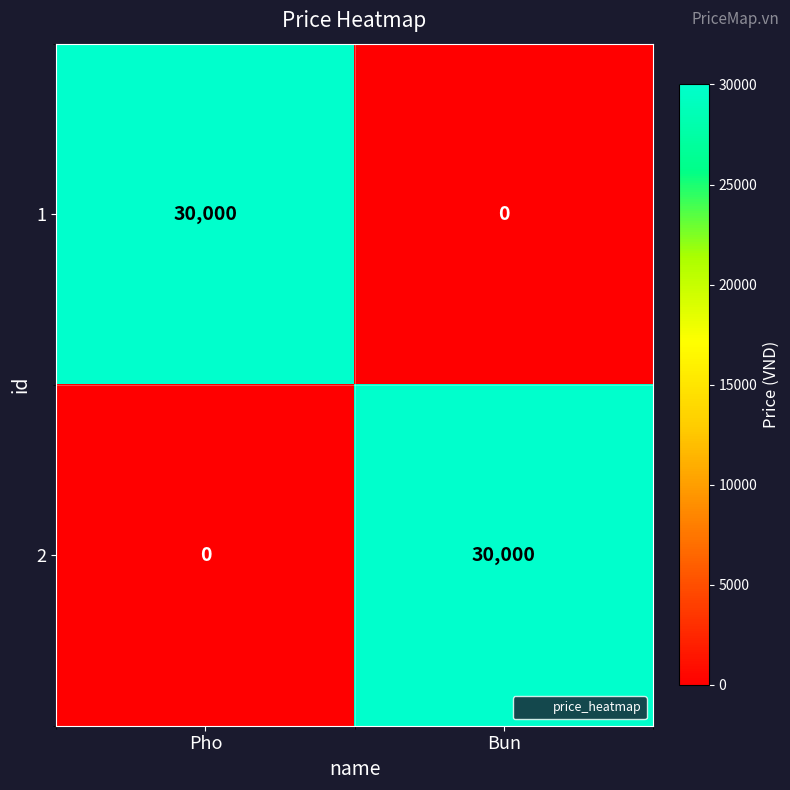

What value does the 1 series have at Pho?

30000